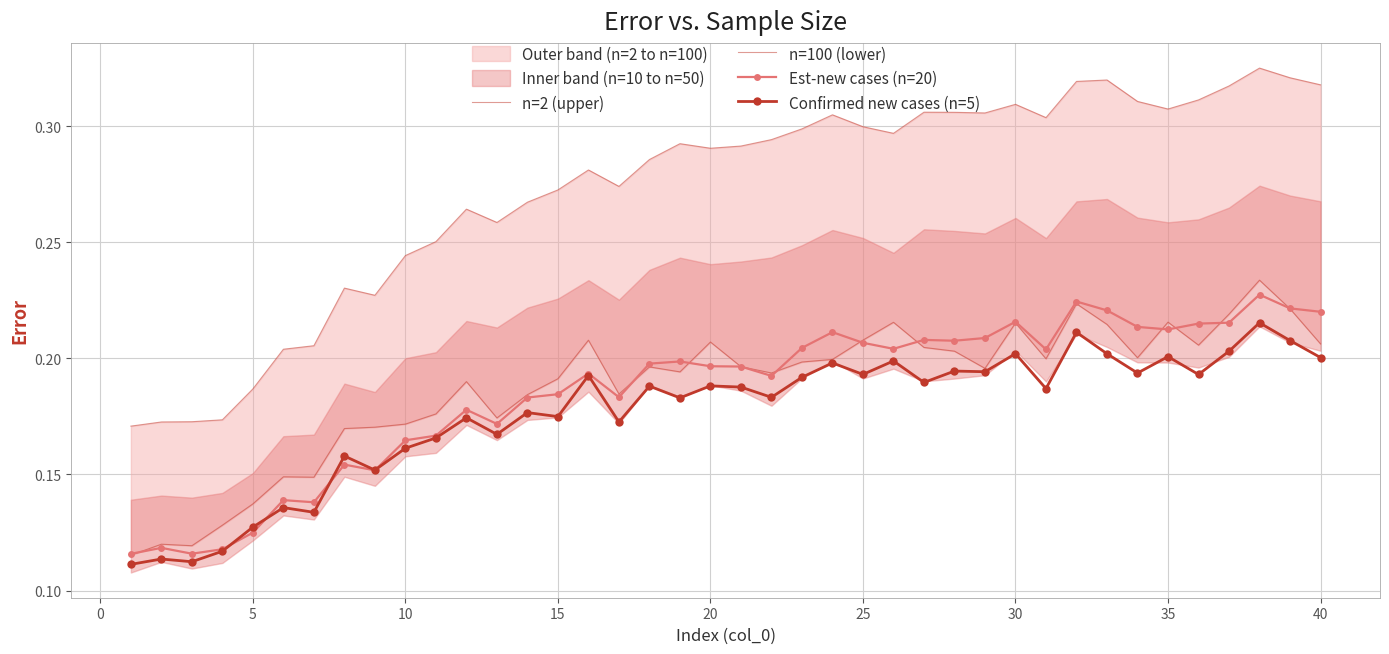

Count the Est-new cases (n=20) values in the range 0 to 1.

40